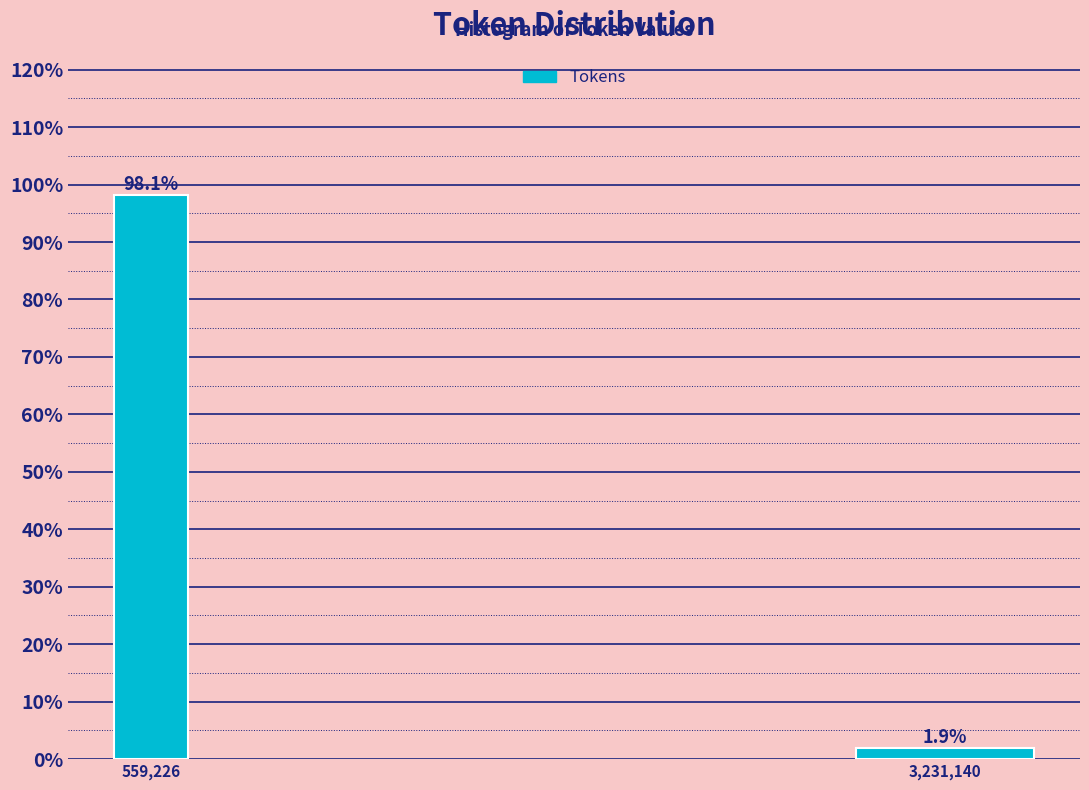

Reading left to right, what are all the values shown in this chart?

559,226=98.1	3,231,140=1.9